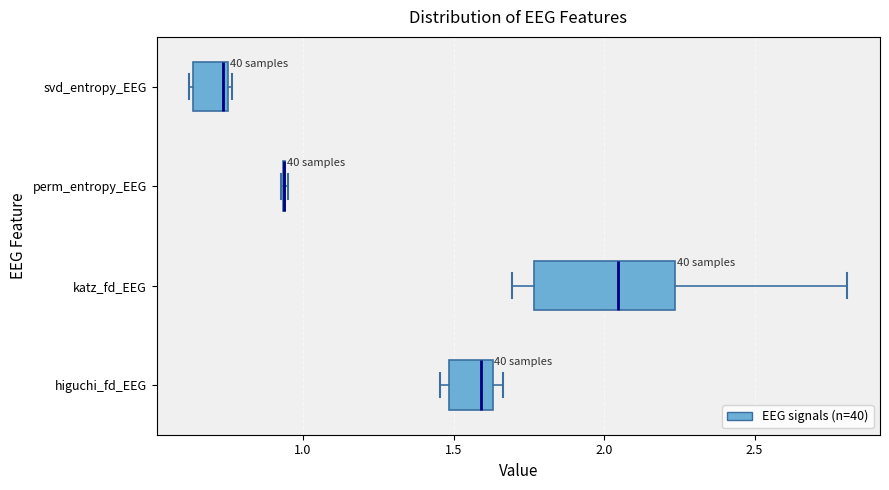

Reading bottom to top, transcribe this box plot: for each box, give where its median line is, the range the box spans, and where its two whiskers end, as read against the x-axis. The values are not printed on the chart, so give them approximately, as read against the axis.

higuchi_fd_EEG: median 1.60, box 1.50 to 1.65, whiskers 1.45 to 1.65 (just right of the box's right edge)
katz_fd_EEG: median 2.05, box 1.75 to 2.25, whiskers 1.70 to 2.80
perm_entropy_EEG: box collapsed to a line at 0.95, whiskers 0.95 to 0.95
svd_entropy_EEG: median 0.75 (just left of the box's right edge), box 0.65 to 0.75, whiskers 0.60 to 0.75